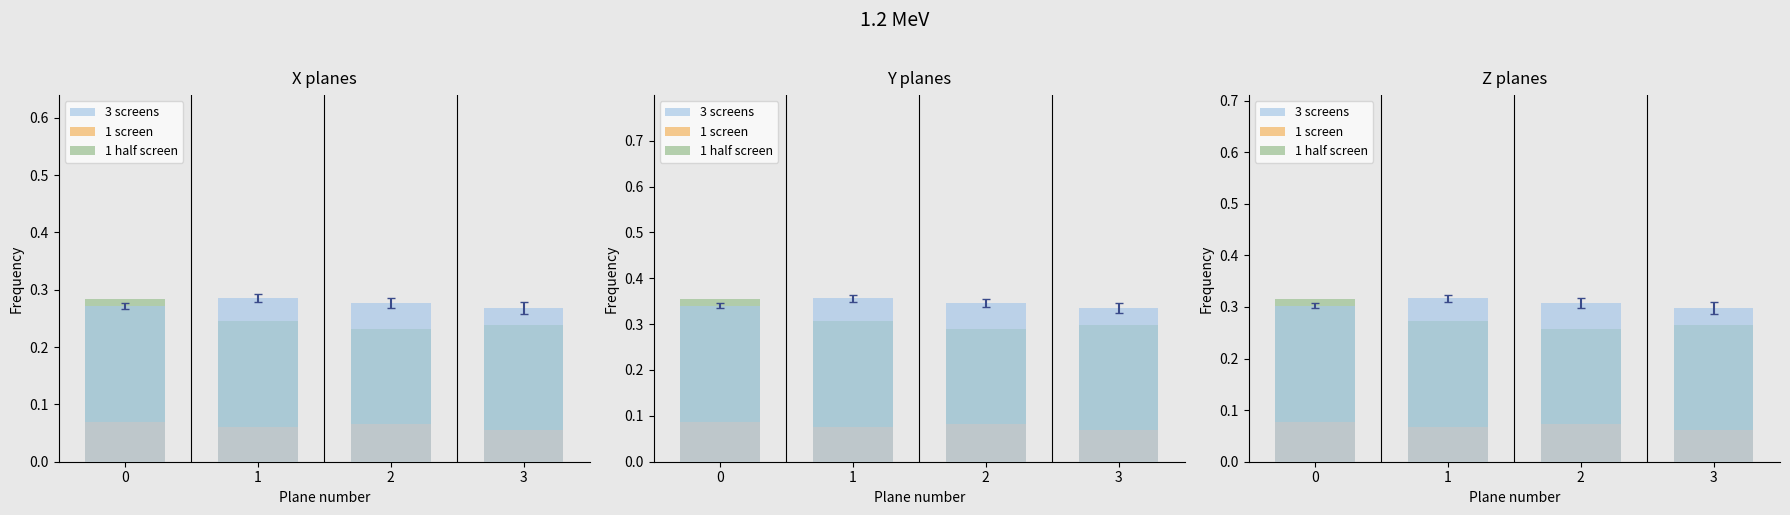

What is the average value of the 1 half screen series?

0.2